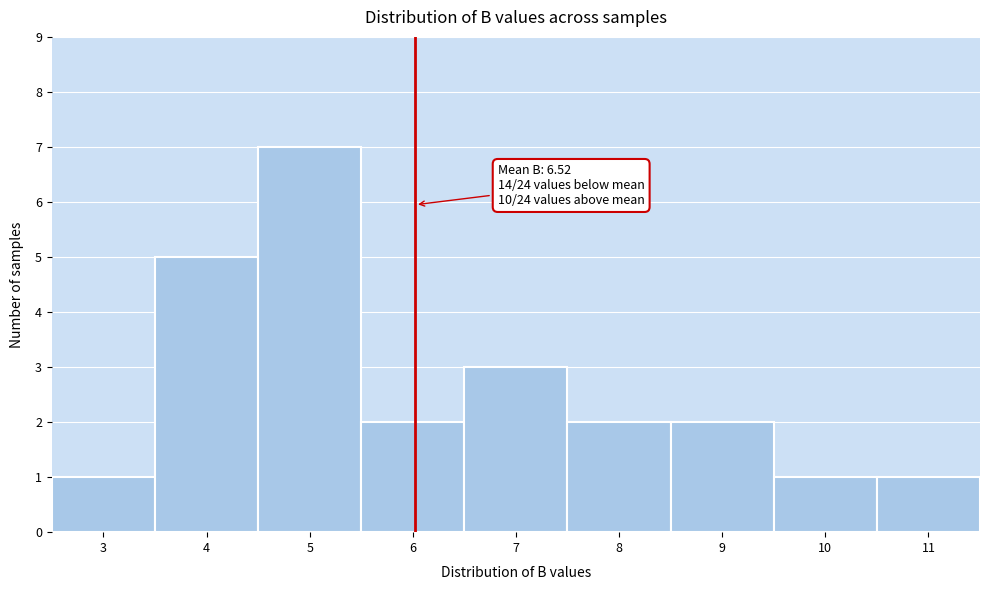

Reading left to right, list all the values displayed in this chart.

3=1	4=5	5=7	6=2	7=3	8=2	9=2	10=1	11=1